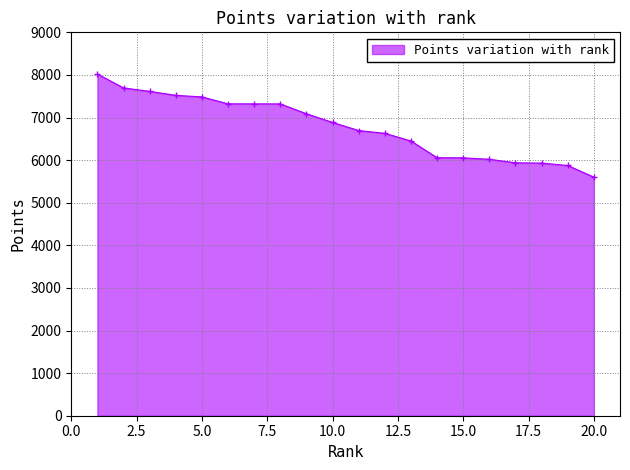

What is the value of the 13th point from the left?

6449